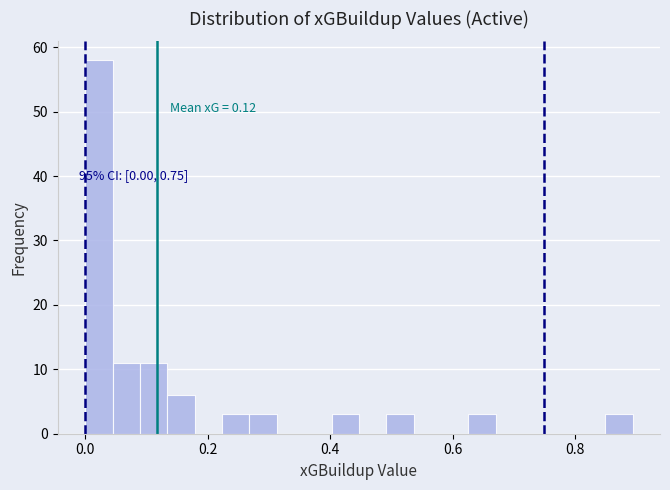

Read against the x-axis, roughly where is the centre of the tallest bar?

0.02